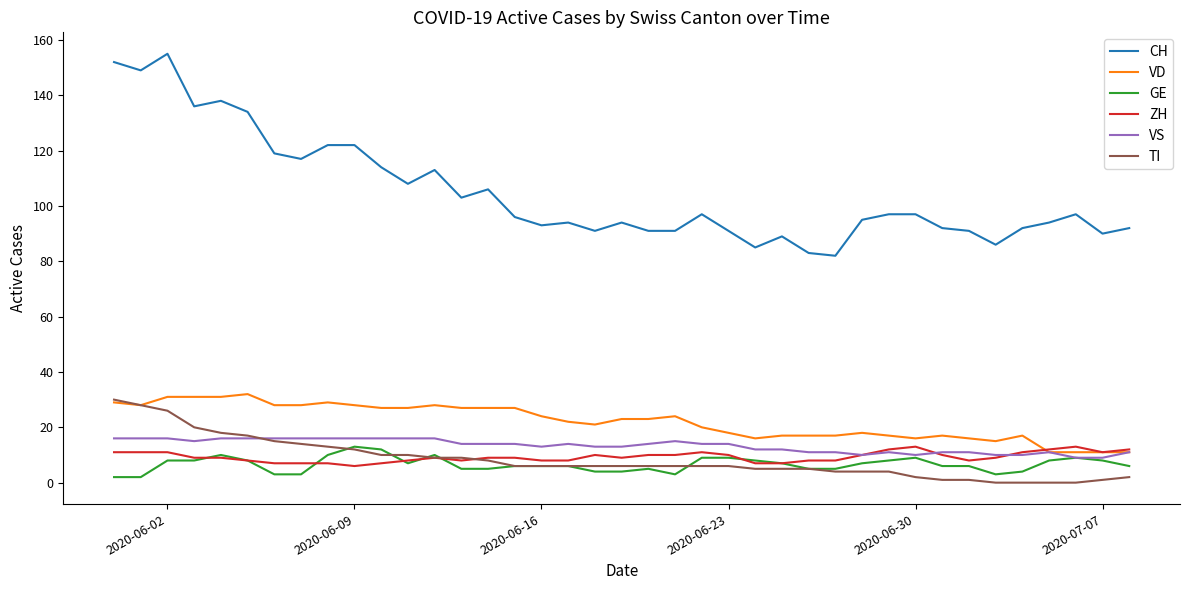

What is the difference between the maximum and second lowest values in the ZH series?

6